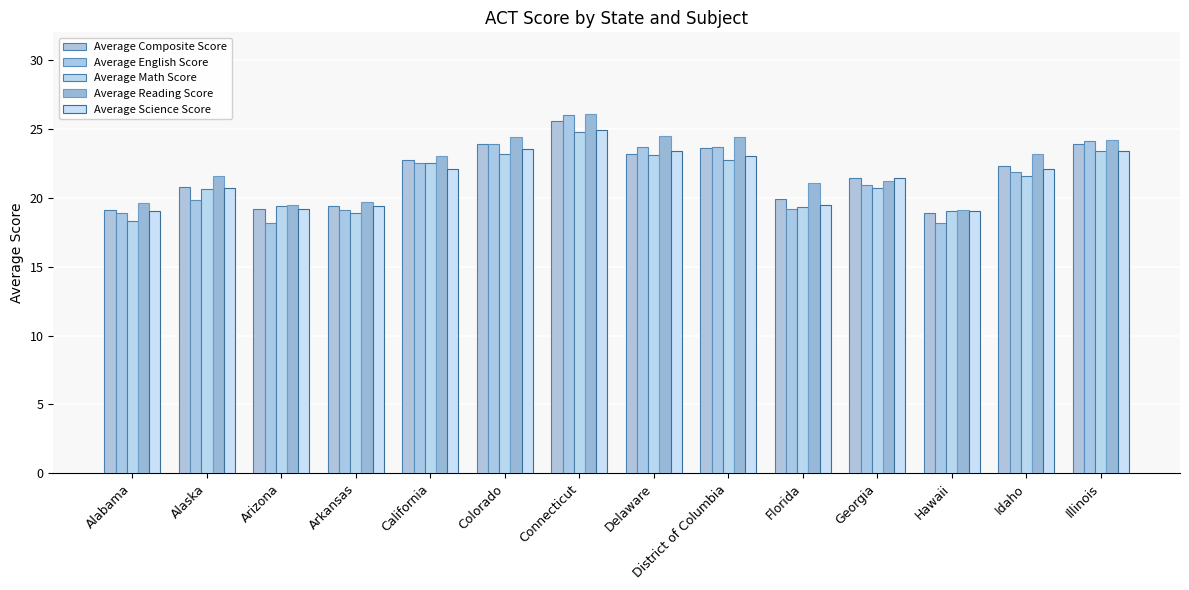

The Average Math Score series shows 36.1 at Alaska. True or false?

False